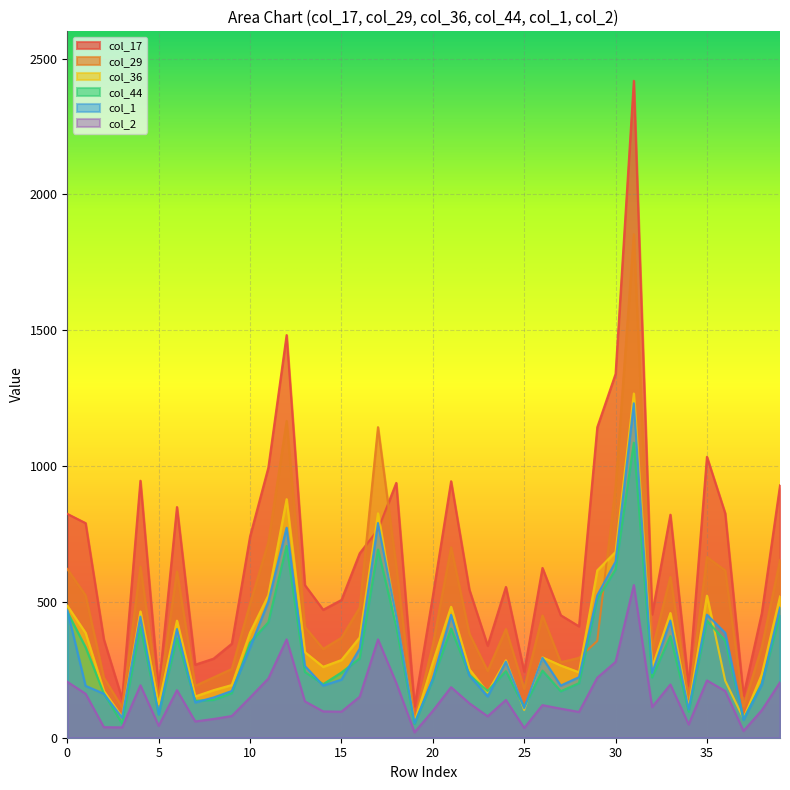

How many values in the col_44 series are below 245?

20